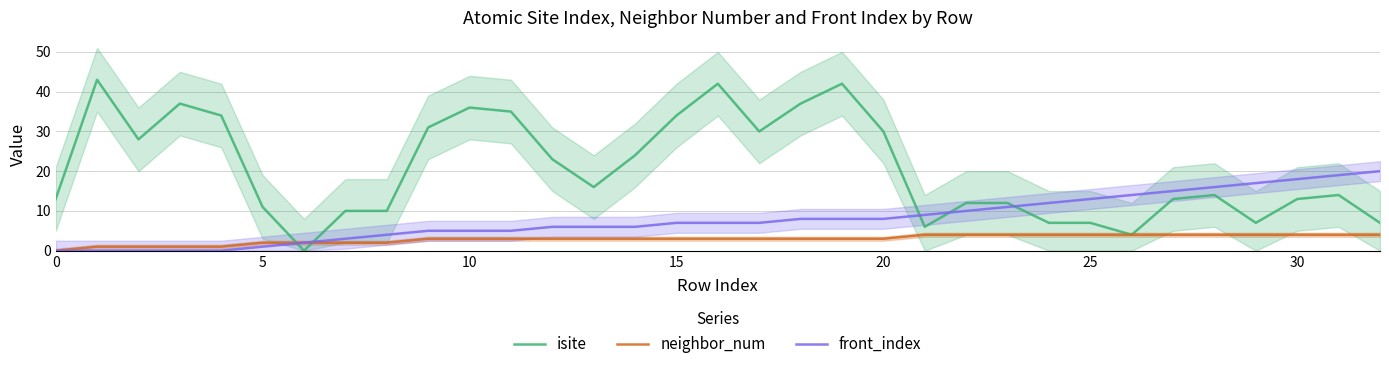

What is the total value across all series at 31?

37